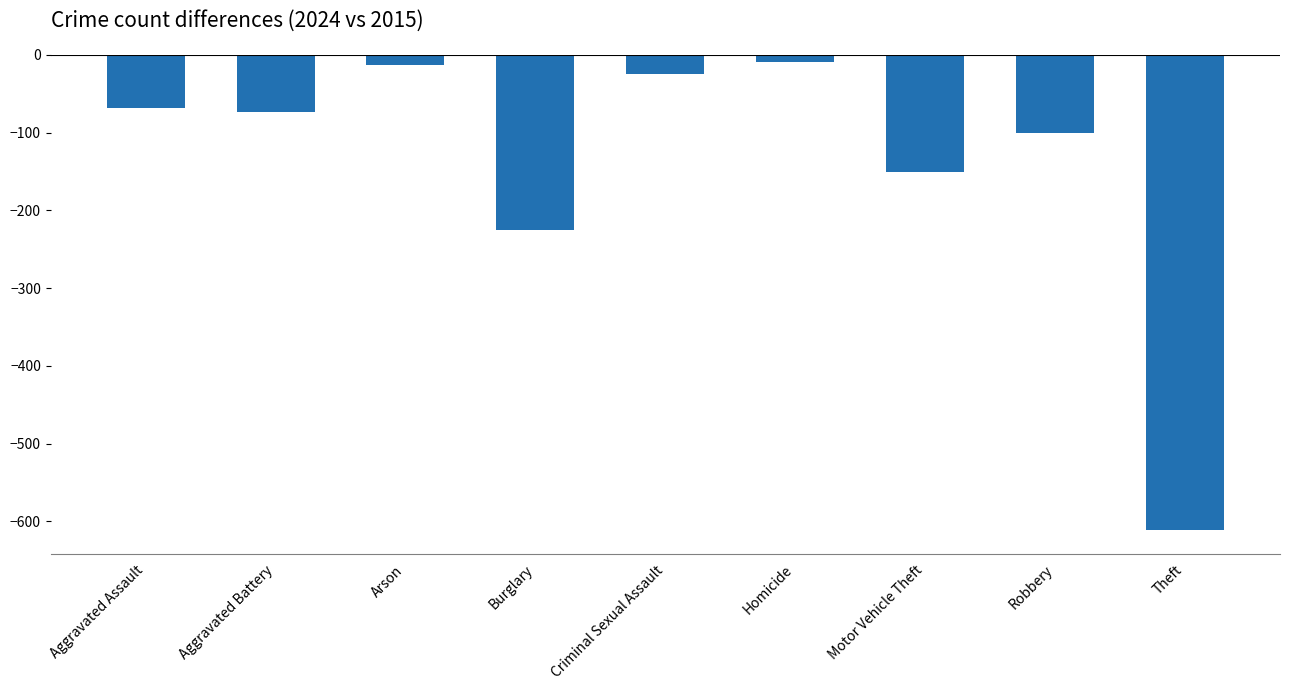

At which category does the chart reach its minimum across all series?

Theft